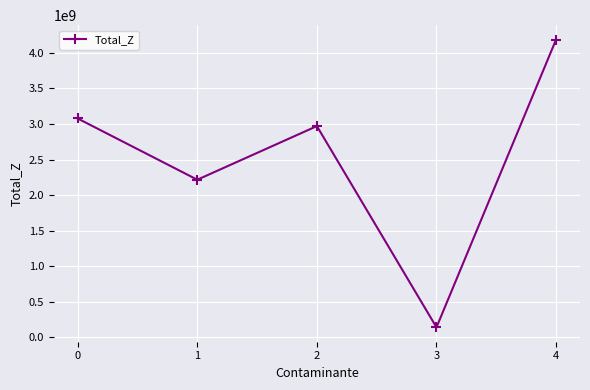

Rank the categories by value from lowest to highest.

3, 1, 2, 0, 4